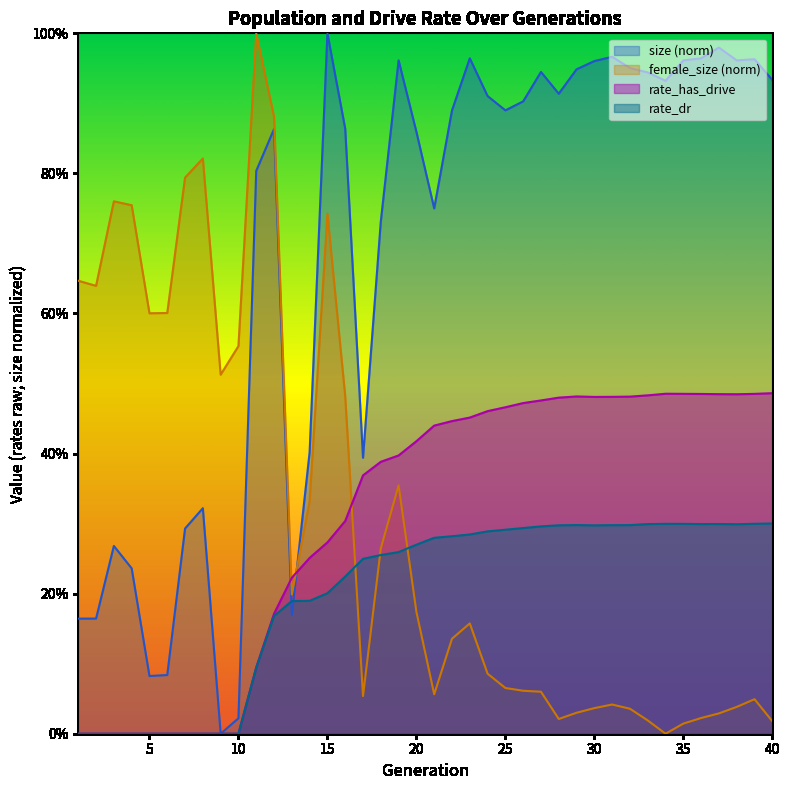

Rank the series by their maximum value, from lowest to highest.

rate_dr, rate_has_drive, size, female_size